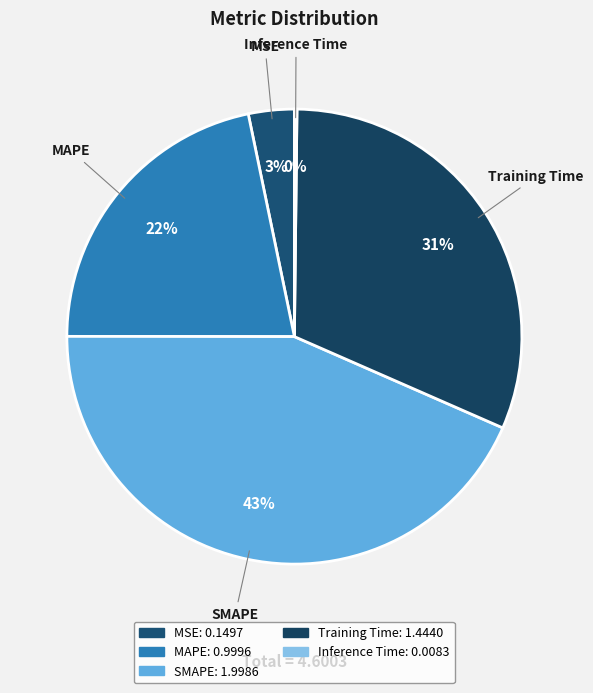

To the nearest percent, what is the combined percentage of MSE and MAPE?

25%